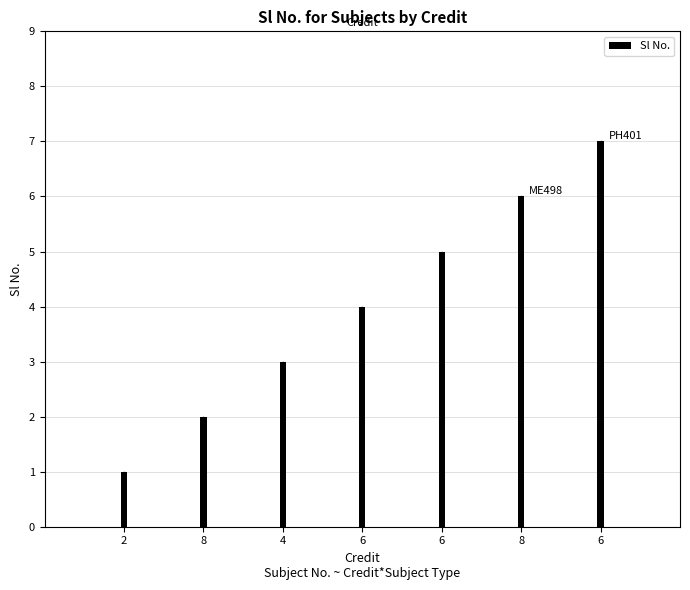

Rank the categories by value from highest to lowest.

6, 8, 6, 6, 4, 8, 2